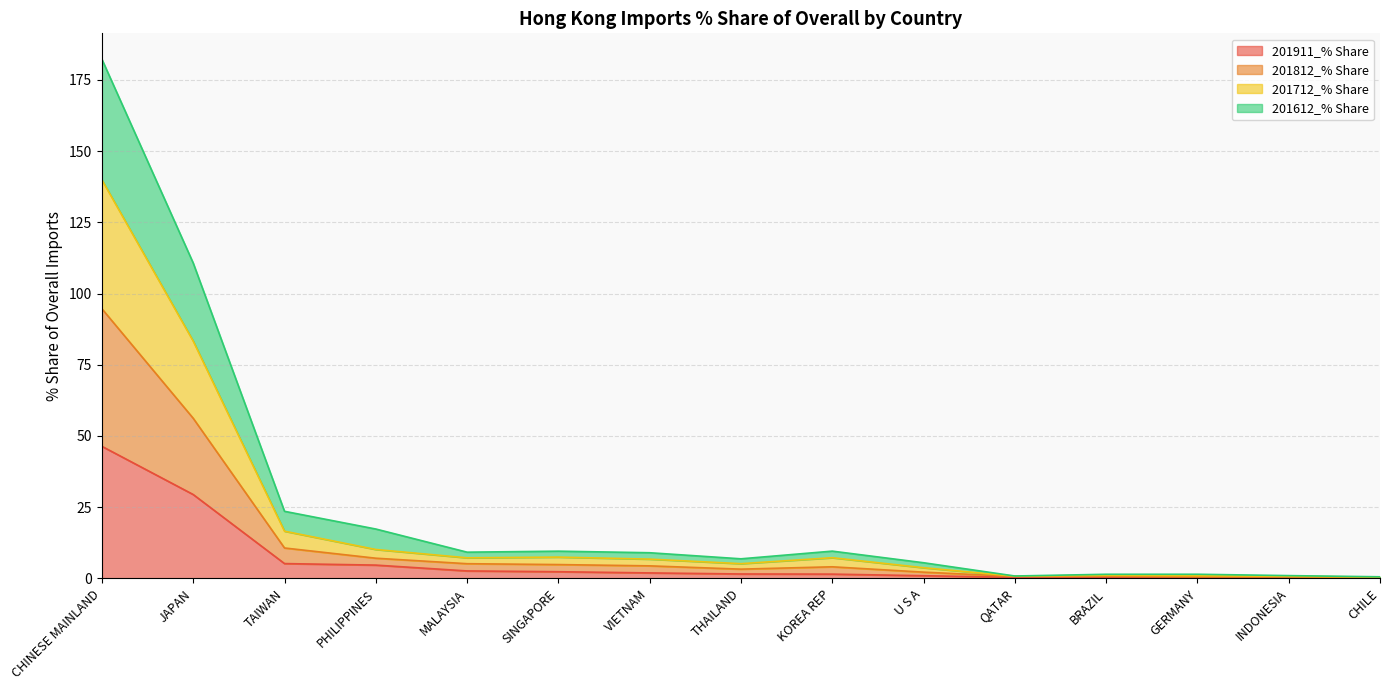

Read the 201812_% Share value at CHILE.

0.4